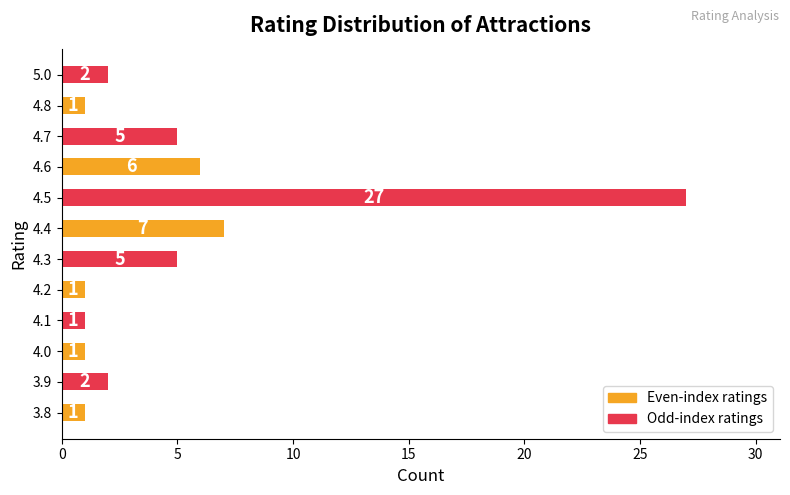

Count the number of data series in this chart.

1